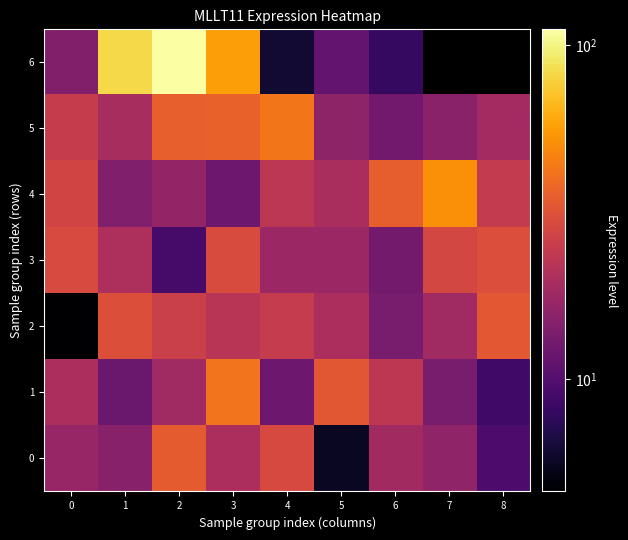

What is the greatest value displayed?

111.5